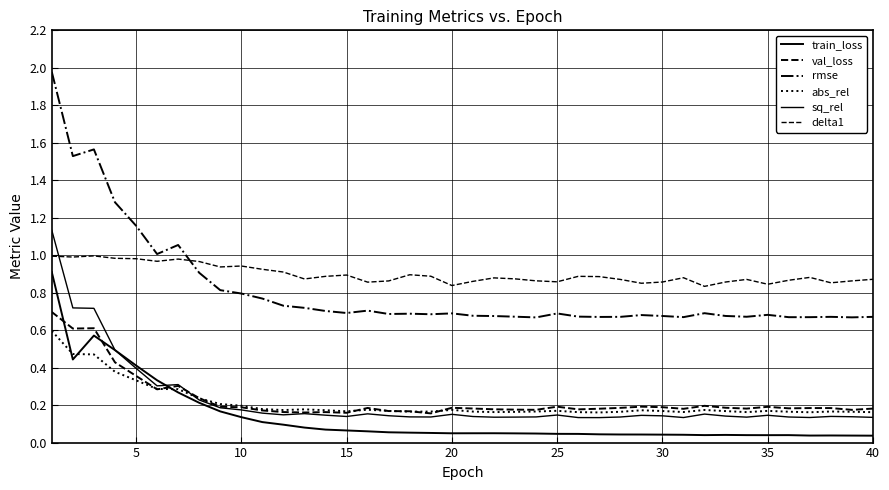

Which series has the widest spread of values?

rmse